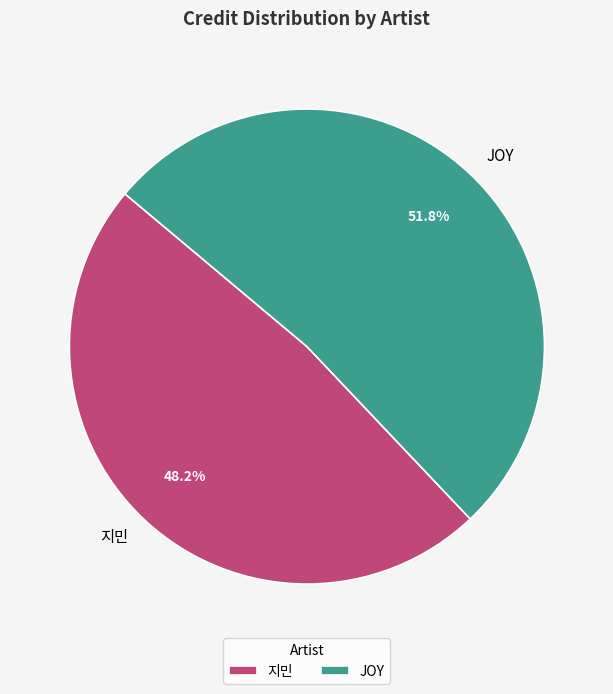

What is the total percentage of JOY and 지민?

100.0%